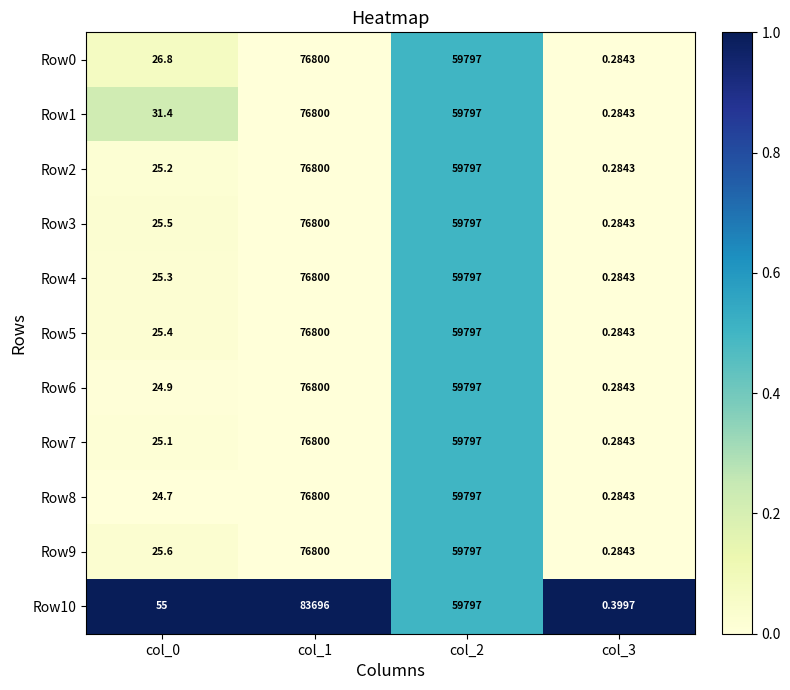

Which series has the largest range (max minus min)?

Row10